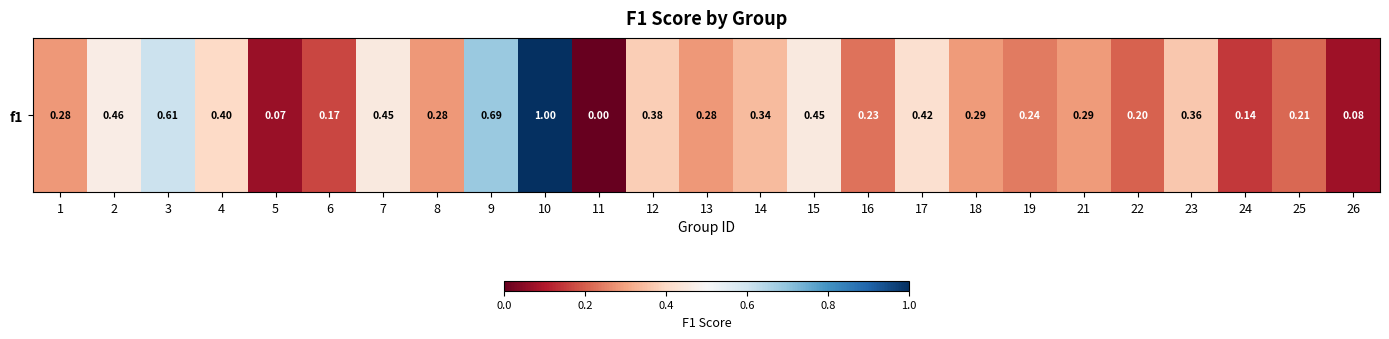

How many data points does each series have?

25